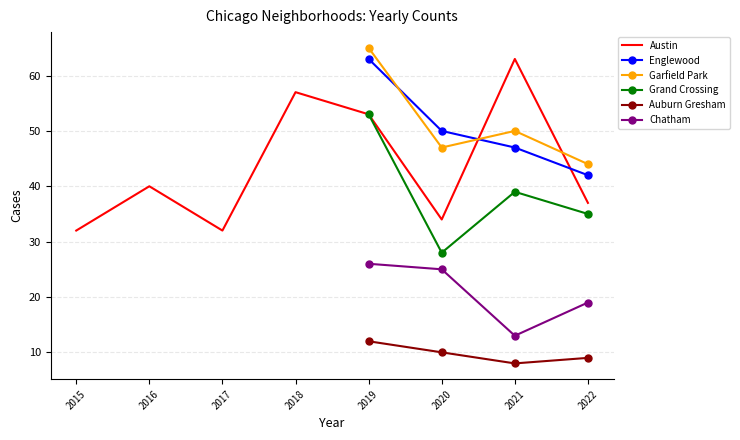

True or false: Grand Crossing and Chatham cross at least once.

False